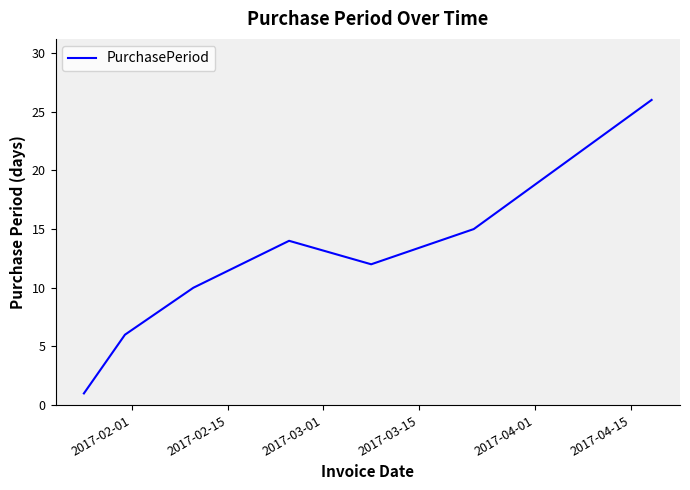

What is the greatest value displayed?

26